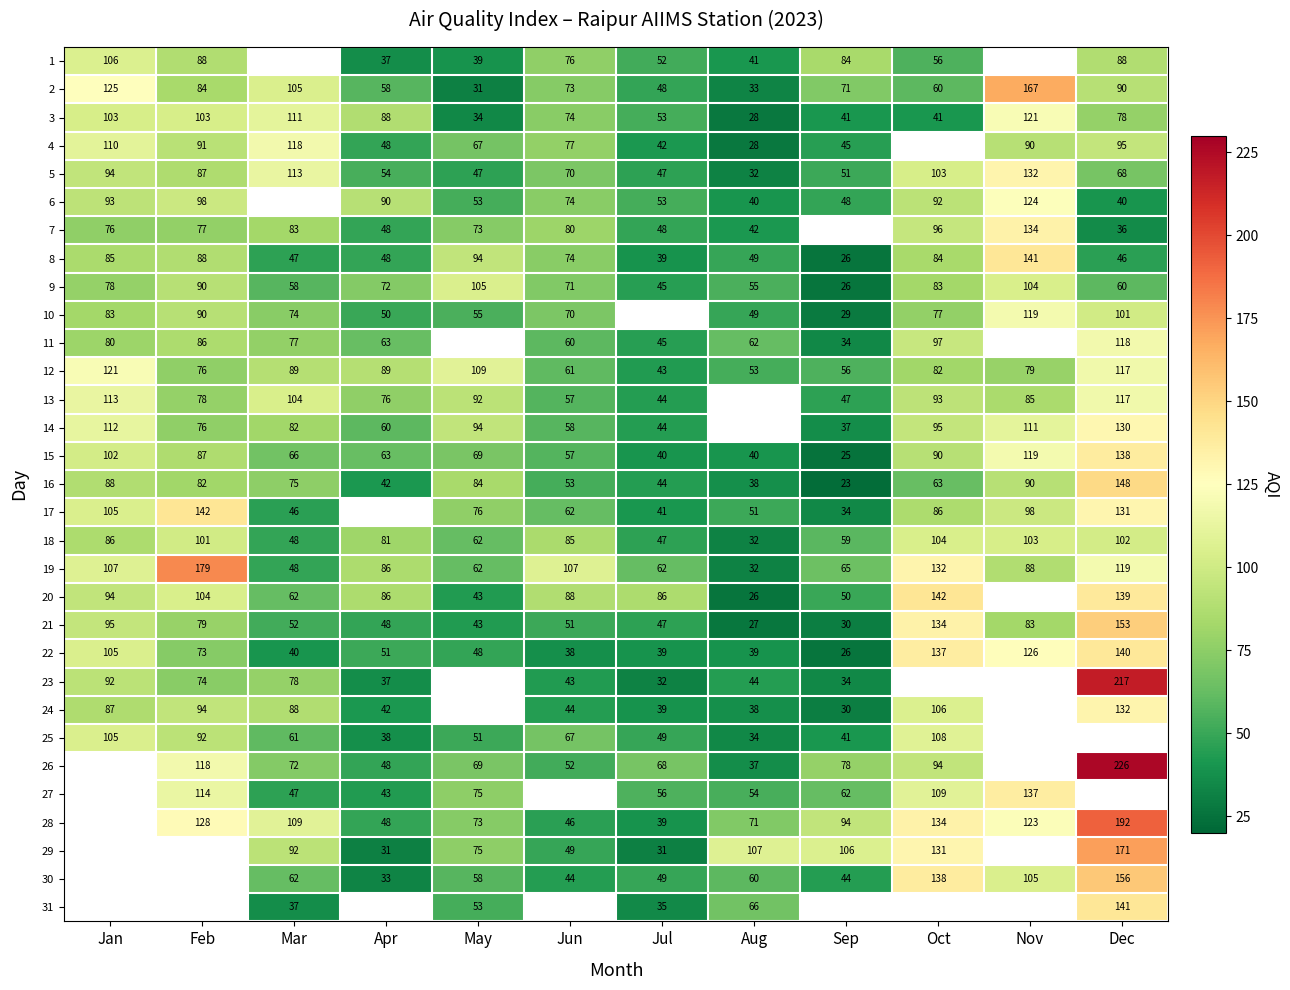

The 4 series shows 191.7 at Mar. True or false?

False